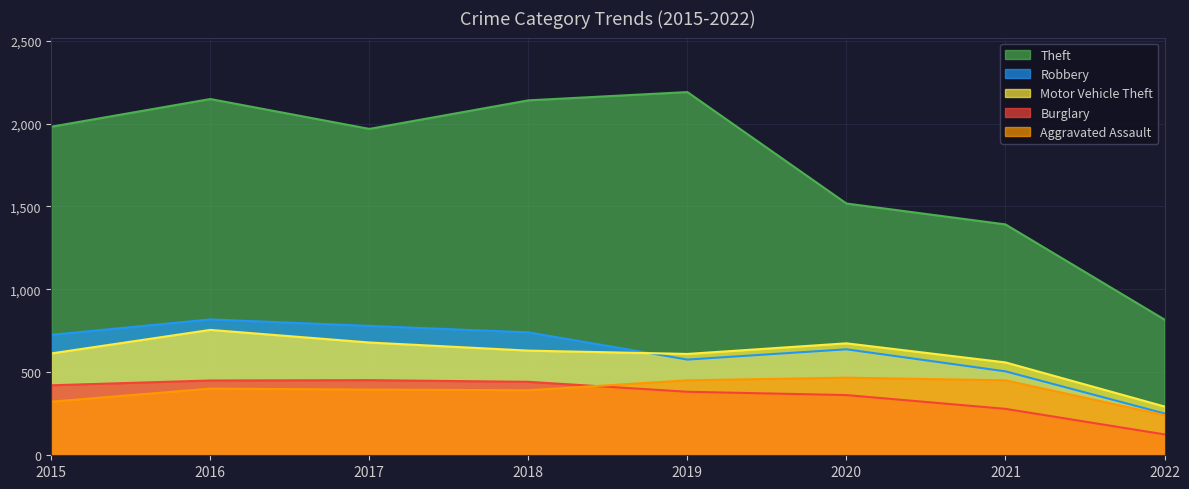

What is the sum of all Theft values?

14155